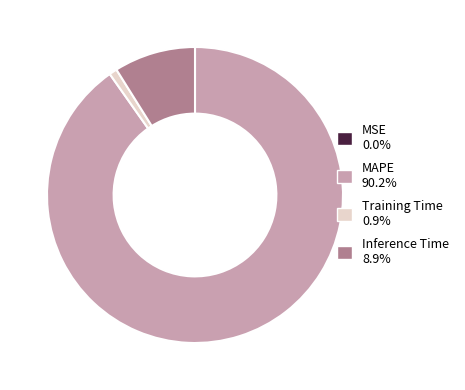

Which has a higher value, Inference Time or Training Time?

Inference Time